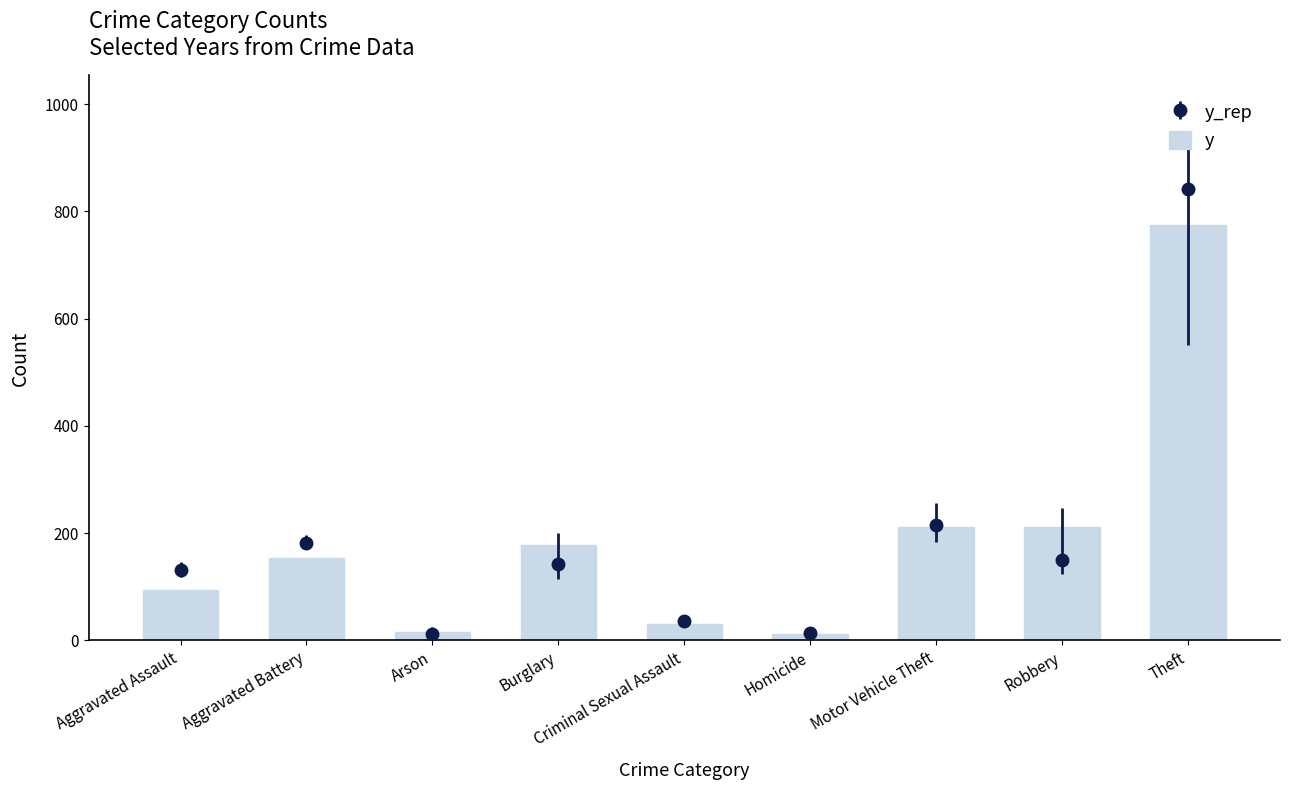

What is the difference between the second highest and minimum values?

199